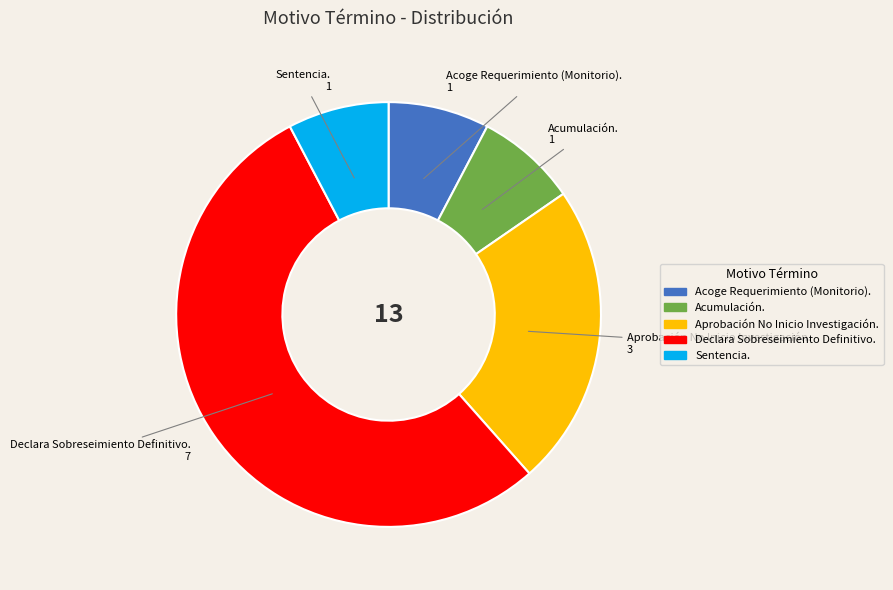

The Declara Sobreseimiento Definitivo. slice represents 62% of the pie. True or false?

False